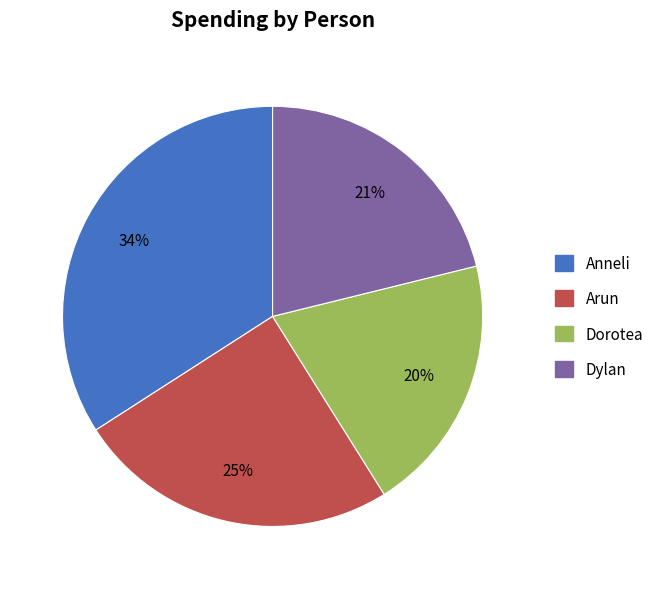

Combined, do Dorotea and Anneli account for over 50%?

Yes